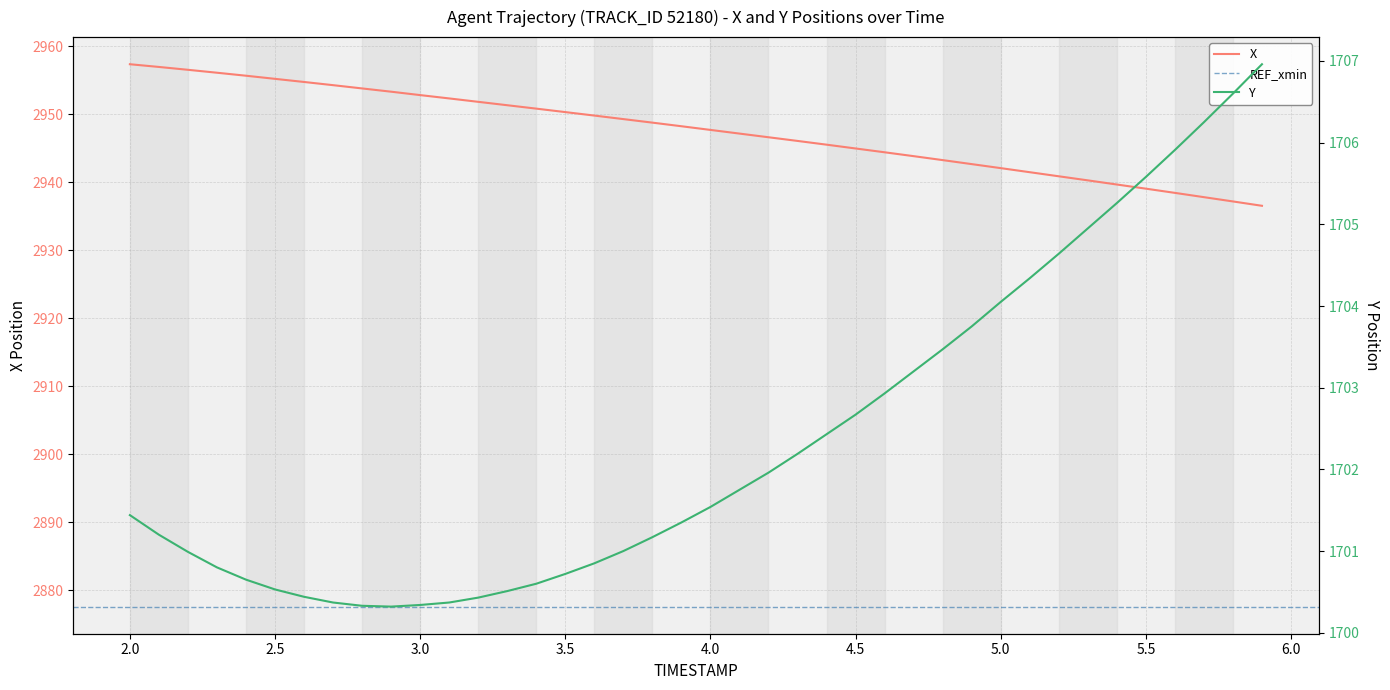

True or false: X has a value of 5164.3 at 3.5.

False